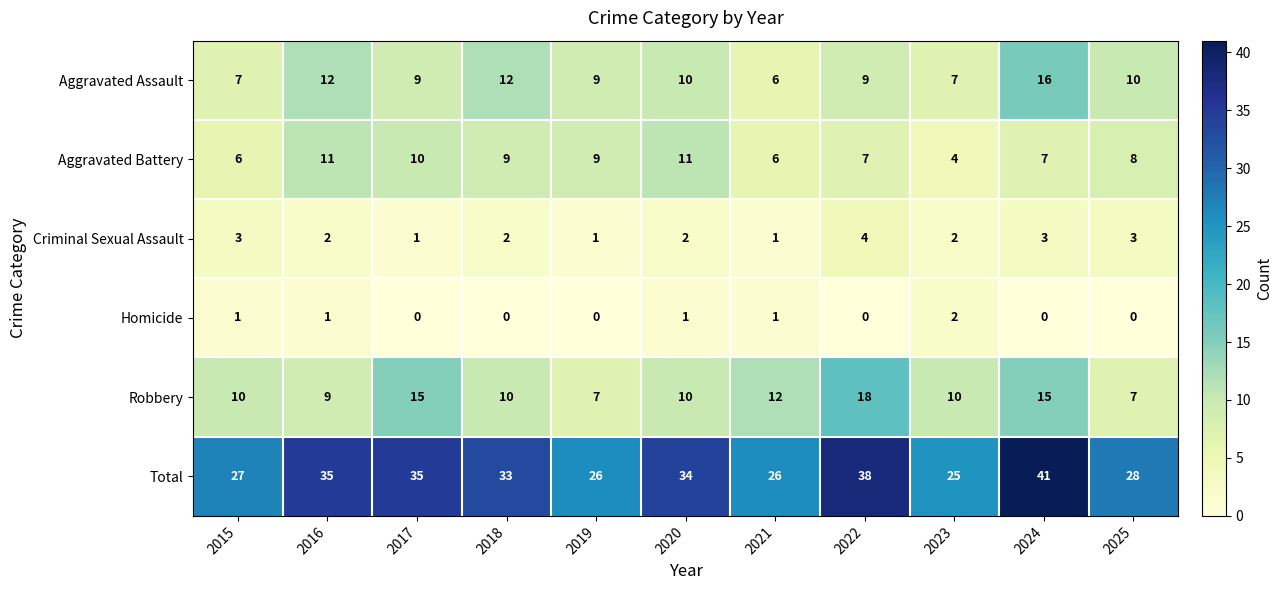

At how many categories does at least one series exceed 23?

11